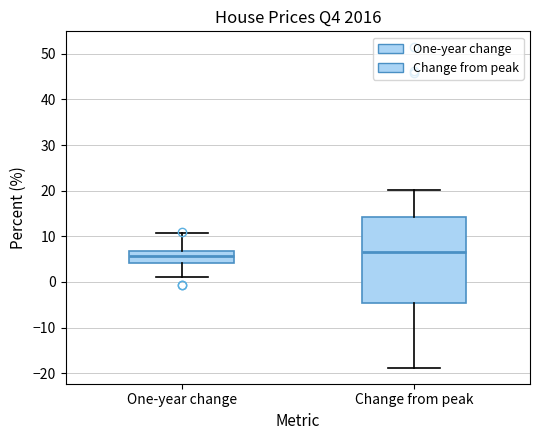

Reading left to right, transcribe this box plot: for each box, give where its median line is, the range the box spans, and where its two whiskers end, as read against the y-axis. The values are not printed on the chart, so give them approximately, as read against the axis.

One-year change: median 6, box 4 to 7, whiskers 1 to 11
Change from peak: median 7, box -5 to 14, whiskers -19 to 20